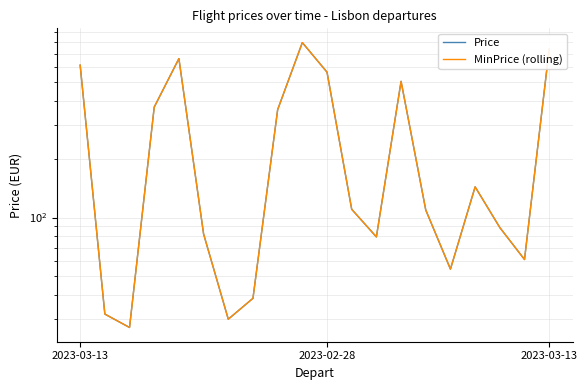

What is the difference between the Price values at 12 and 13?

424.2